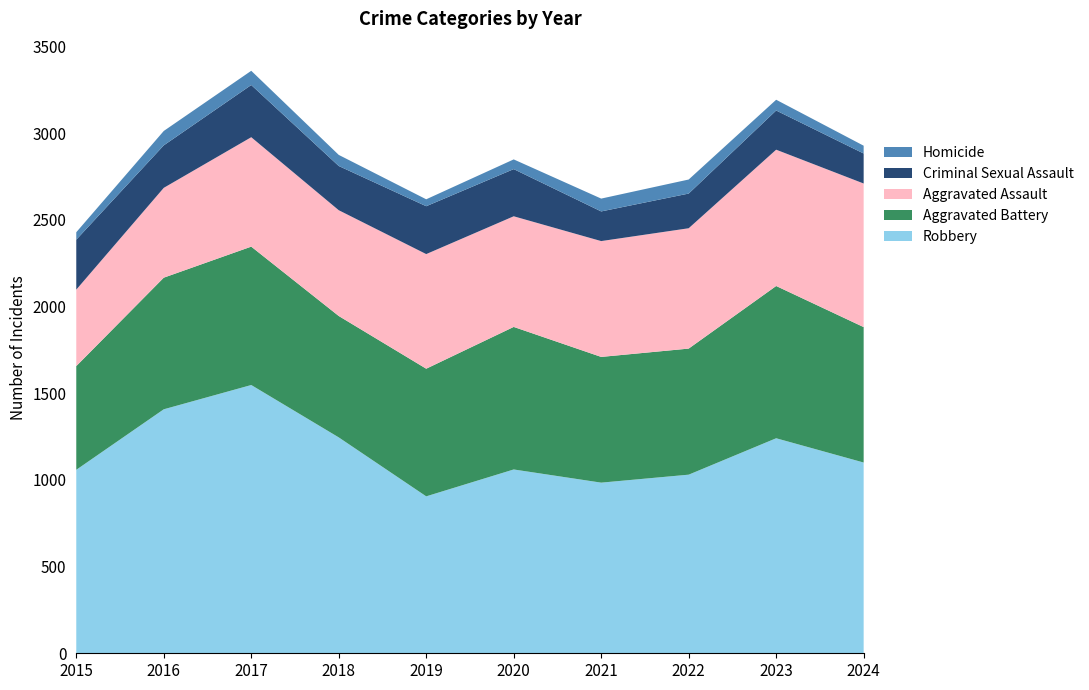

Reading left to right, list all the values displayed in this chart.

Robbery: 1058	1407	1547	1245	905	1060	984	1030	1240	1100
Aggravated Battery: 598	759	798	700	736	822	725	727	878	781
Aggravated Assault: 441	518	631	610	661	638	668	694	786	828
Criminal Sexual Assault: 288	245	301	255	276	272	171	200	226	173
Homicide: 43	83	82	64	40	56	74	81	62	45